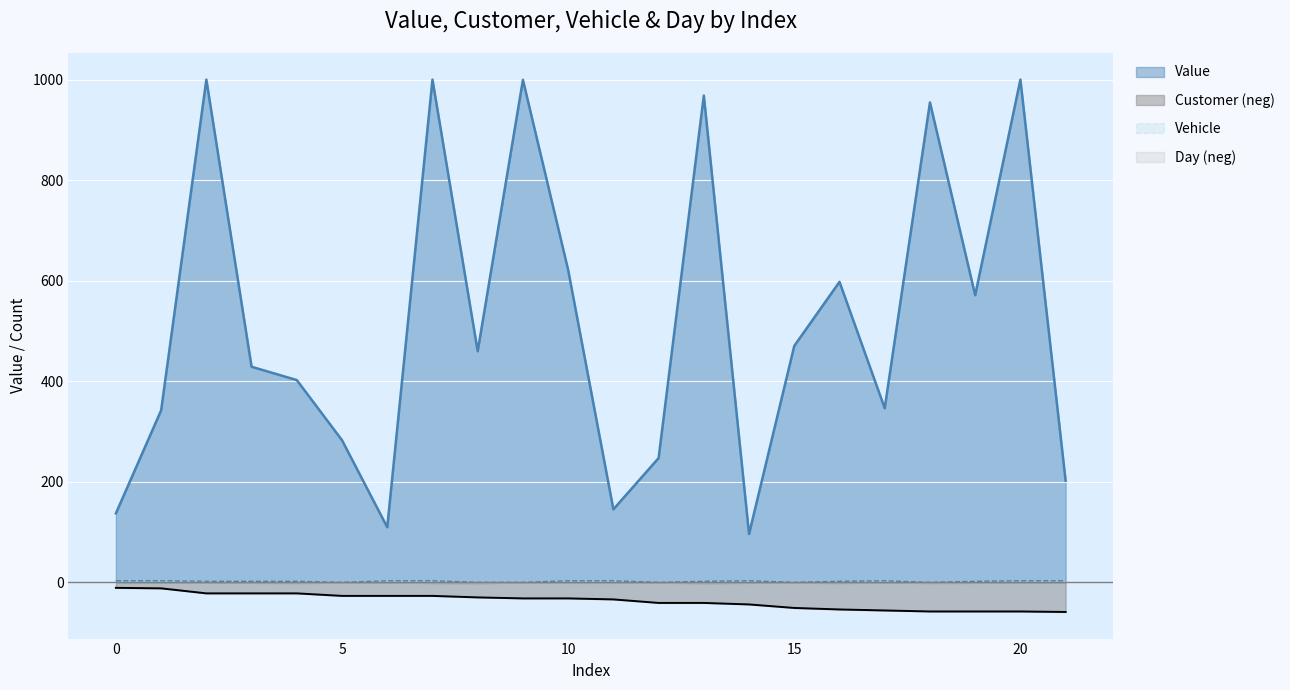

What are all the series names shown in the legend?

Value, Customer (neg), Vehicle, Day (neg)